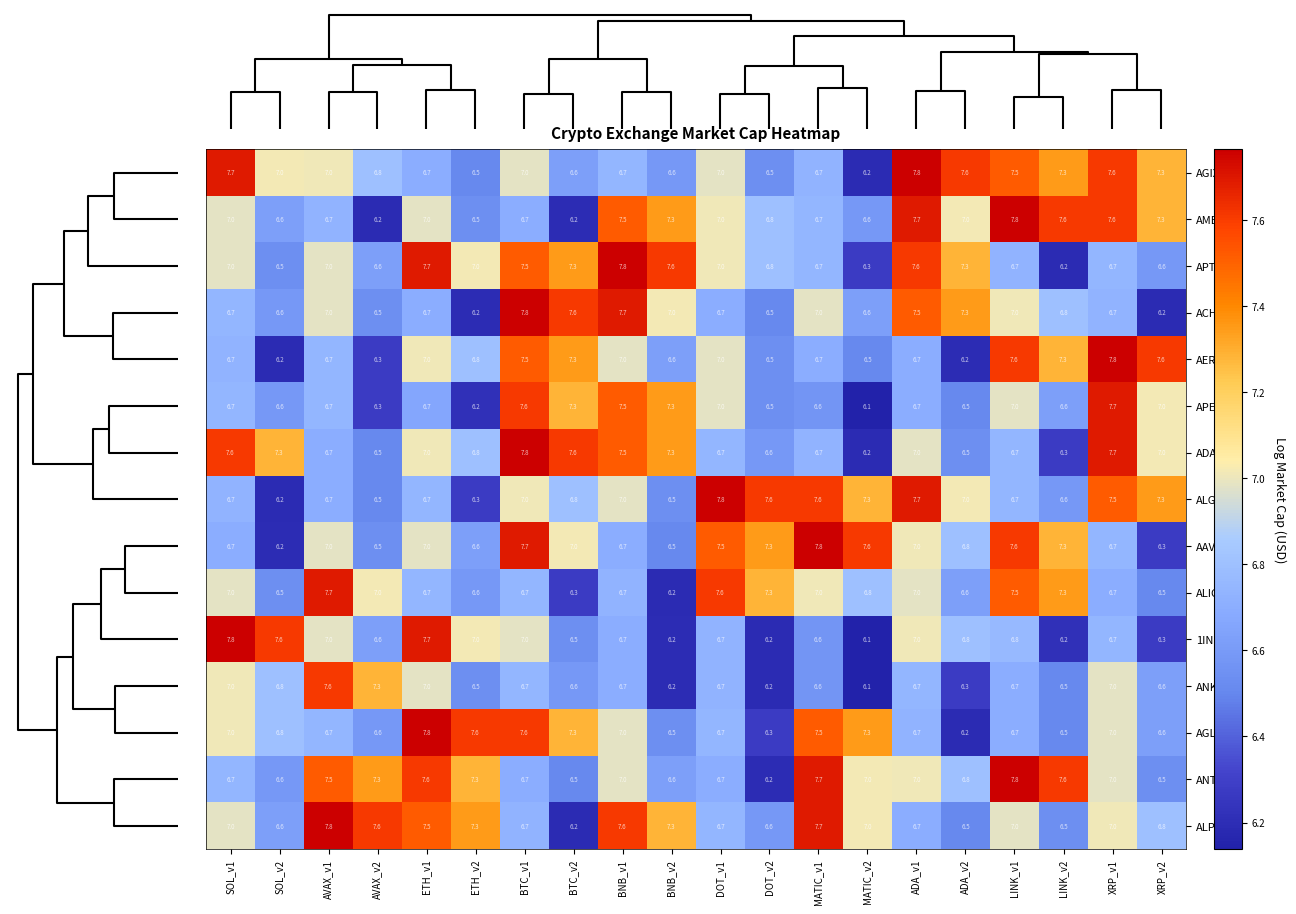

Which category has the lowest value across all series?

MATIC_v2